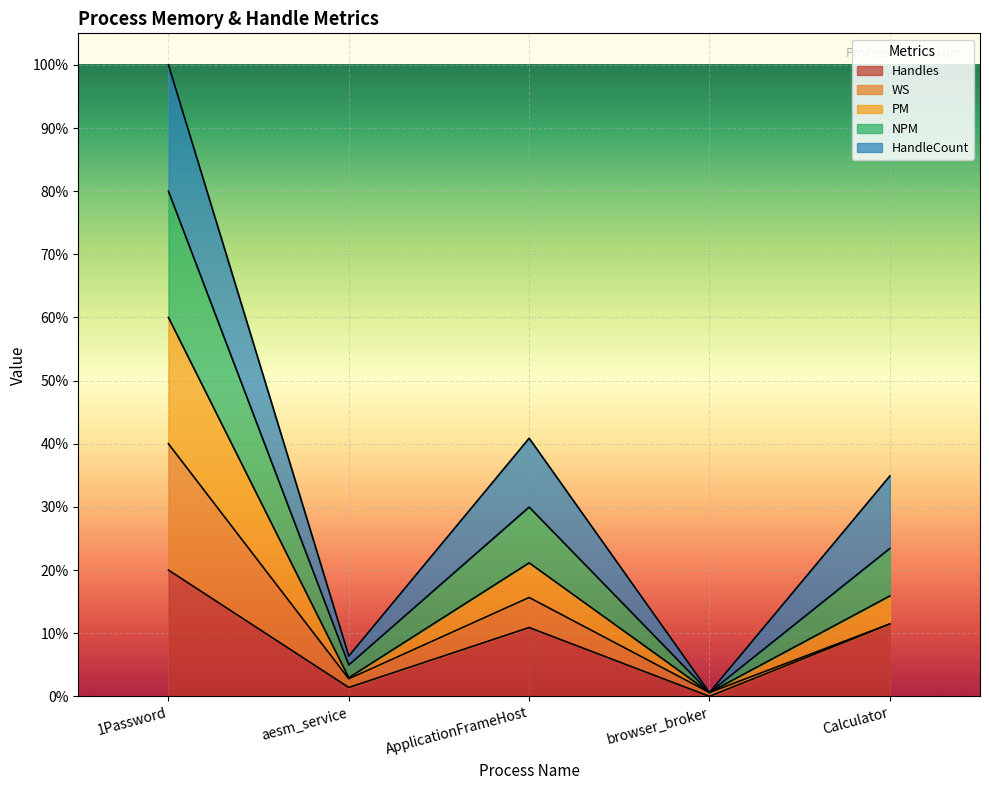

What is the label of the 1st point from the right?

Calculator